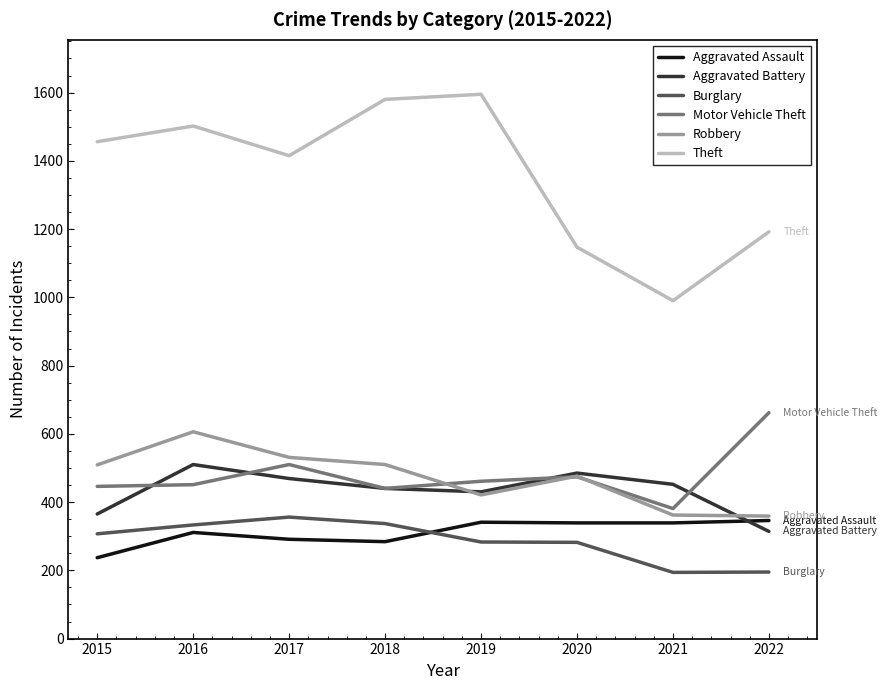

The value of Motor Vehicle Theft at 2019 is 212. True or false?

False